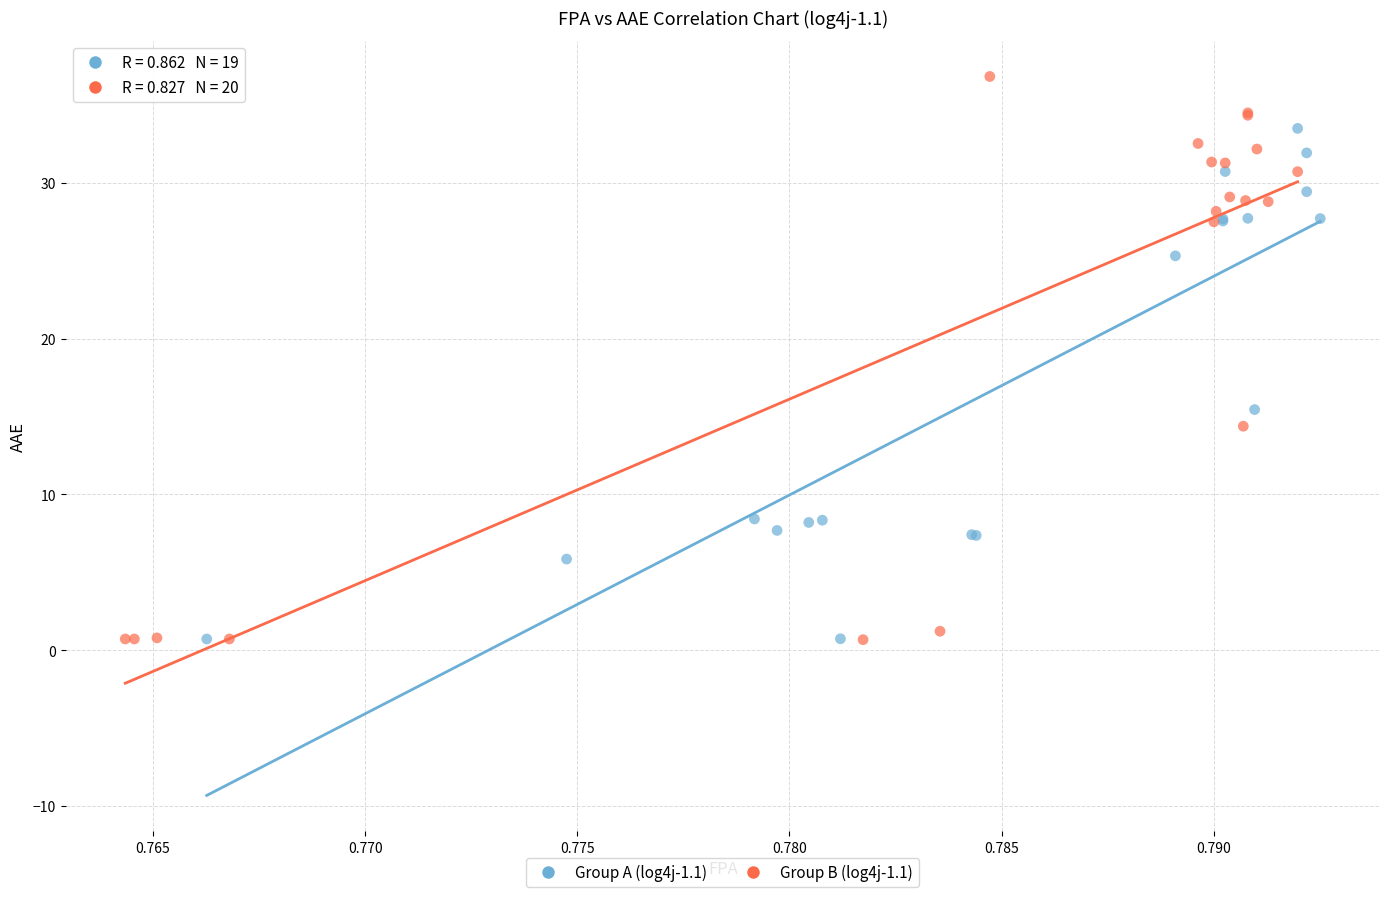

Which series has the widest spread of Y values?

Group B (log4j-1.1)